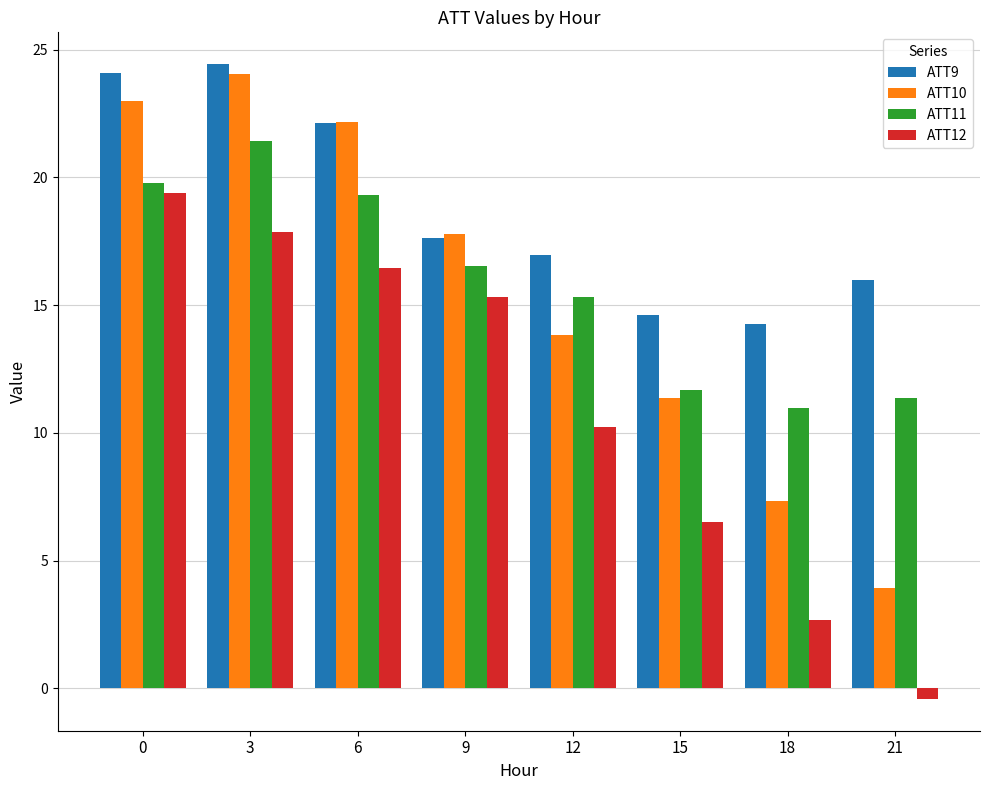

What is the maximum value shown in the chart?

24.4